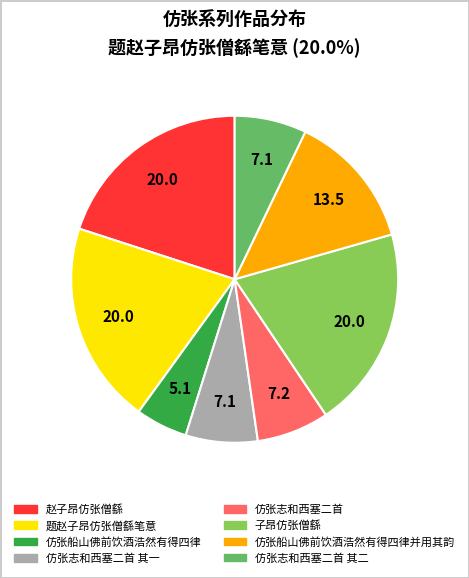

Count the number of slices in the pie.

8